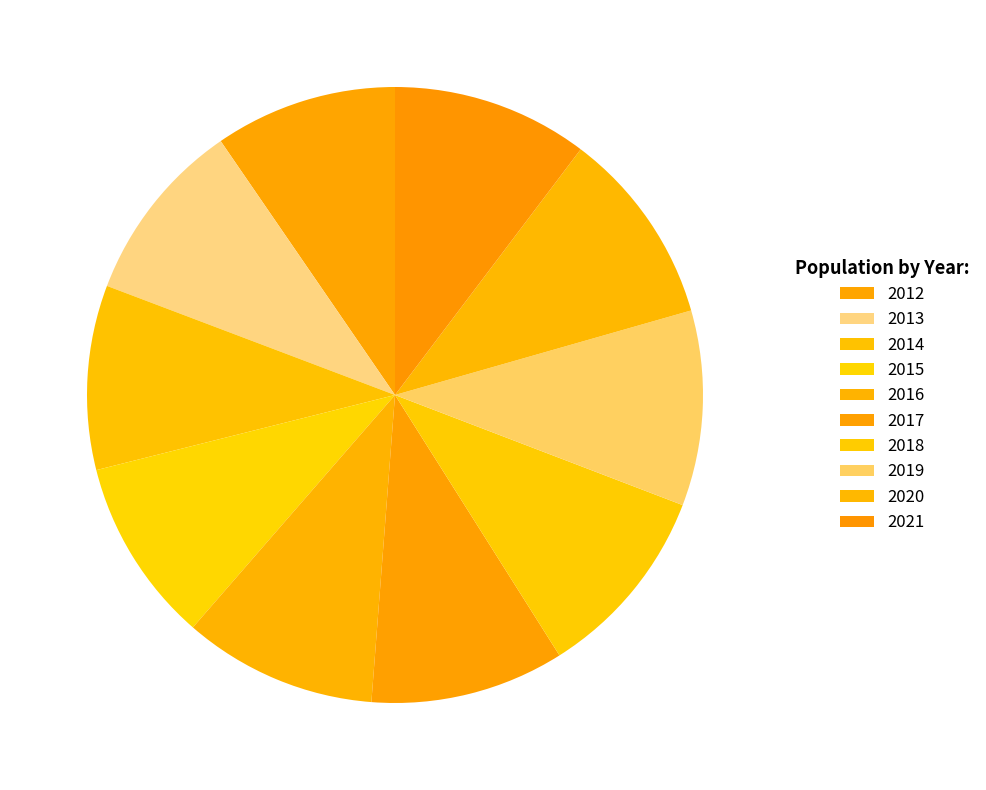

Combined, do 2020 and 2012 account for over 50%?

No